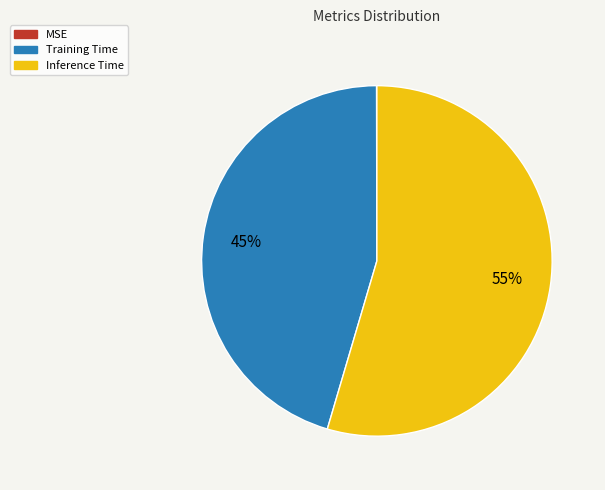

What percentage is the Inference Time slice, to the nearest percent?

55%